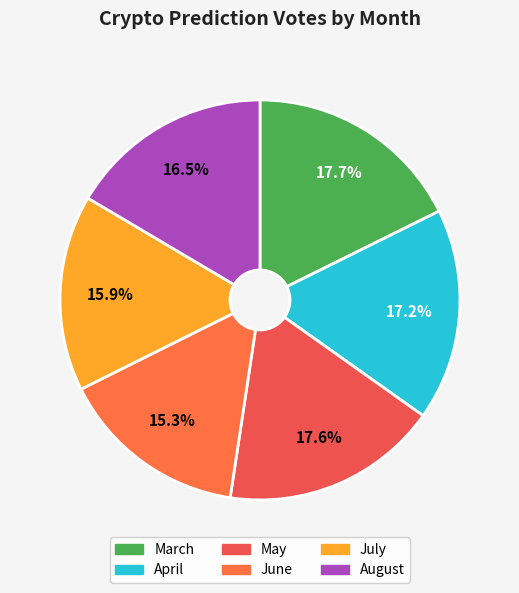

How many segments does this pie chart have?

6